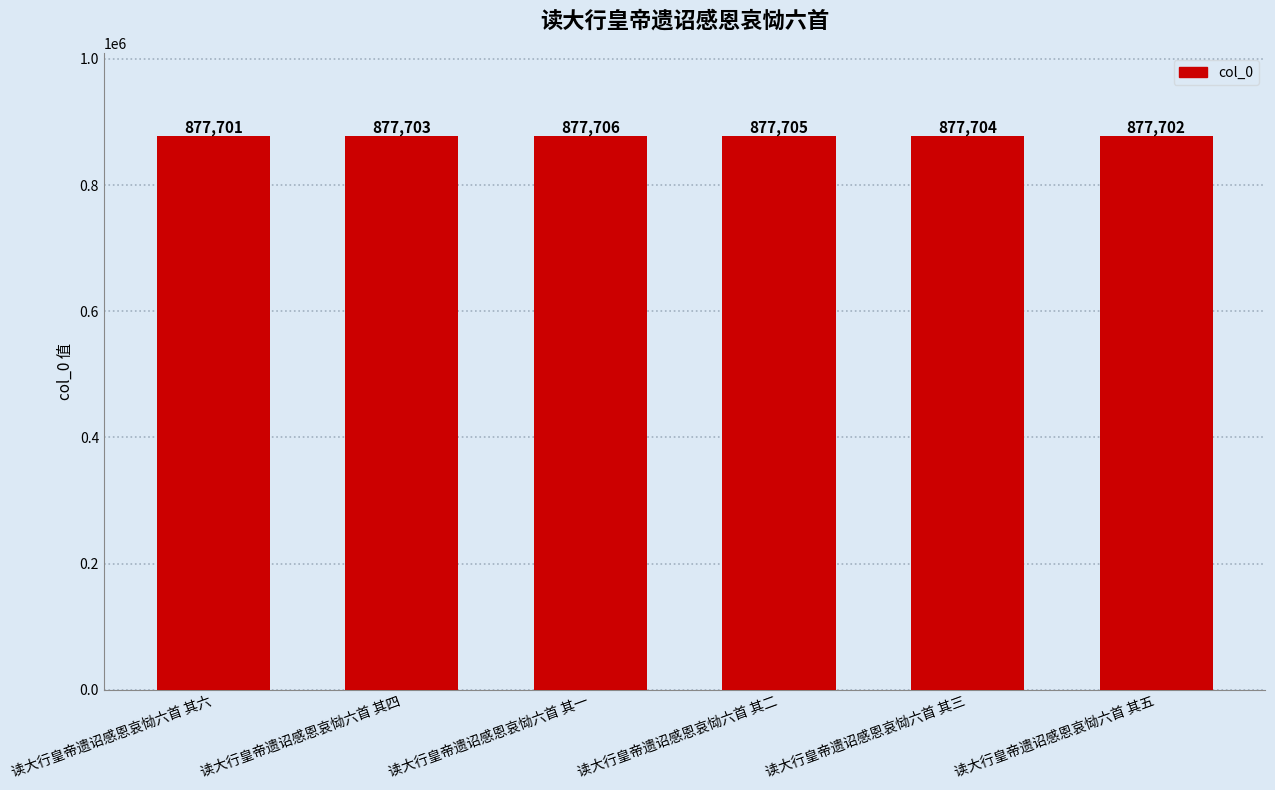

How many bars are there in total?

6